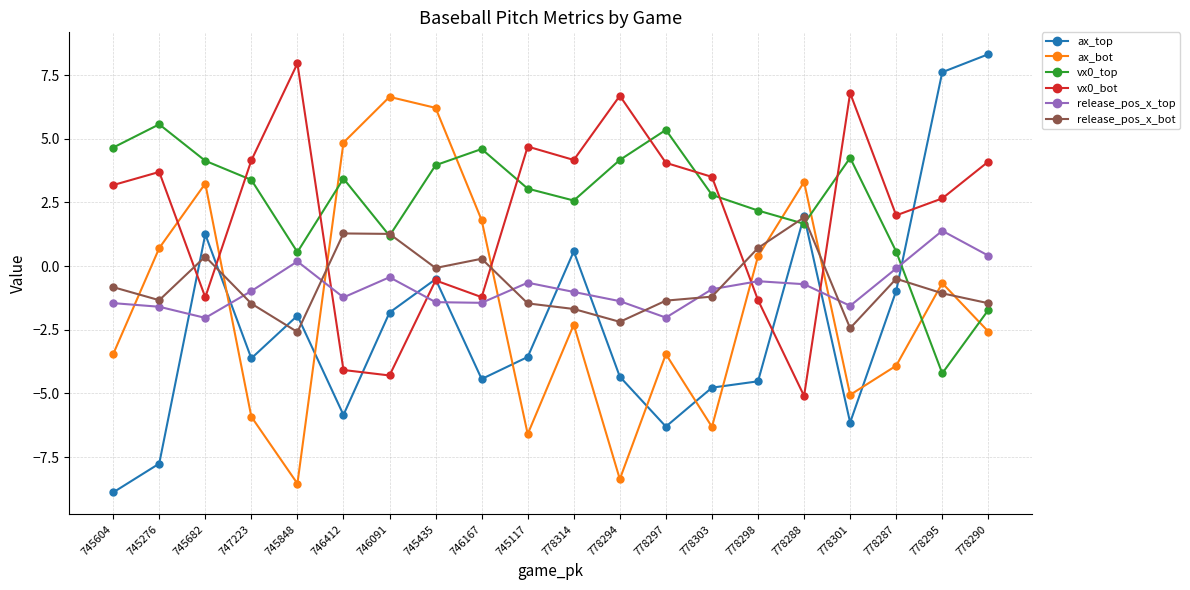

What is the total value across all series at 778295?

5.7